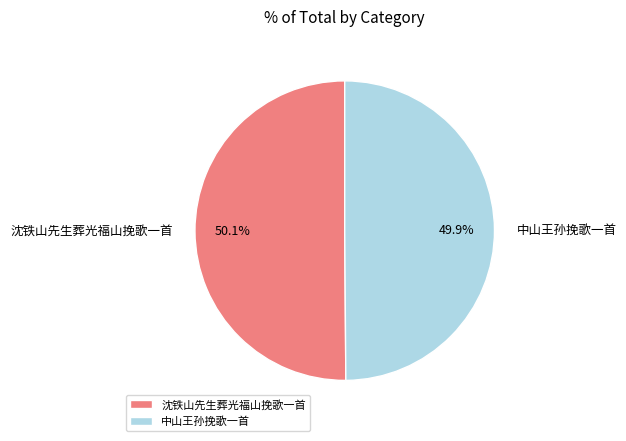

Is there any slice that represents more than half of the pie?

Yes